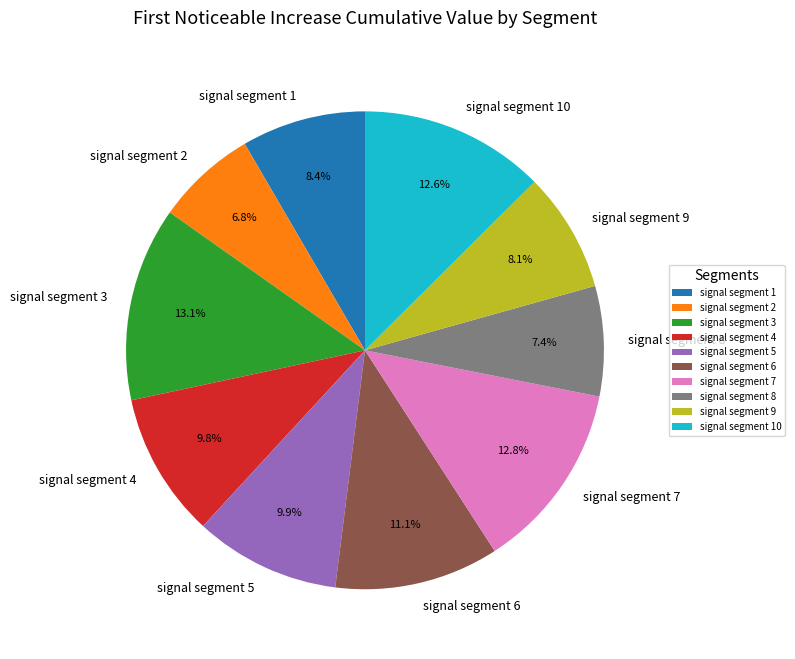

Is it true that signal segment 1 is 8% of the pie?

True